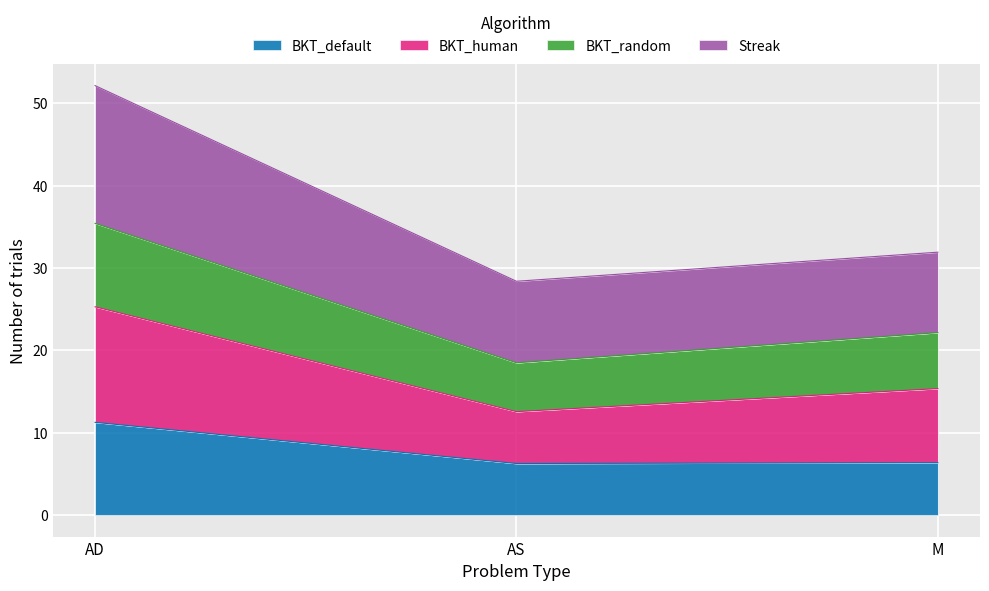

True or false: Streak has a value of 54.8 at M.

False